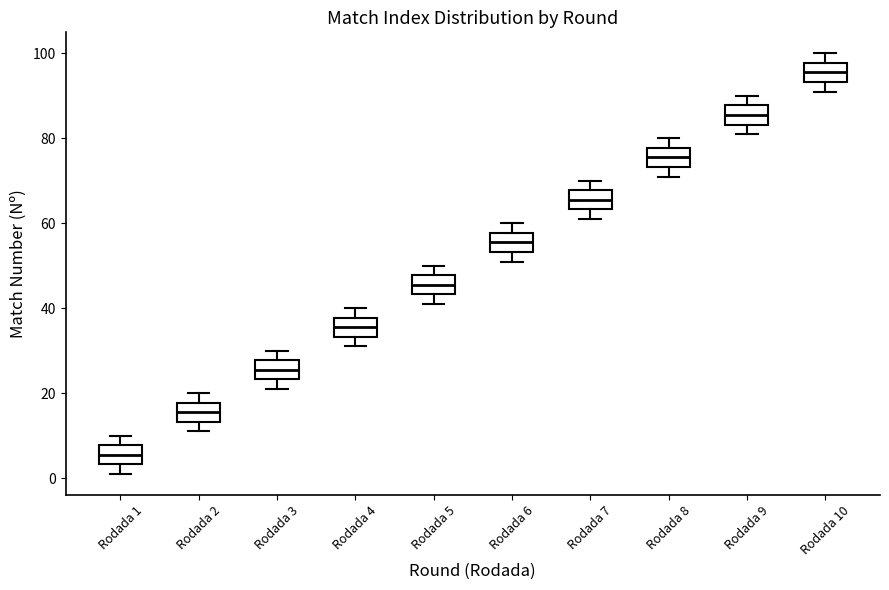

Reading left to right, transcribe this box plot: for each box, give where its median line is, the range the box spans, and where its two whiskers end, as read against the y-axis. The values are not printed on the chart, so give them approximately, as read against the axis.

Rodada 1: median 6, box 4 to 8, whiskers 2 to 10
Rodada 2: median 16, box 14 to 18, whiskers 12 to 20
Rodada 3: median 26, box 24 to 28, whiskers 22 to 30
Rodada 4: median 36, box 34 to 38, whiskers 32 to 40
Rodada 5: median 46, box 44 to 48, whiskers 42 to 50
Rodada 6: median 56, box 54 to 58, whiskers 52 to 60
Rodada 7: median 66, box 64 to 68, whiskers 62 to 70
Rodada 8: median 76, box 74 to 78, whiskers 72 to 80
Rodada 9: median 86, box 84 to 88, whiskers 82 to 90
Rodada 10: median 96, box 94 to 98, whiskers 92 to 100